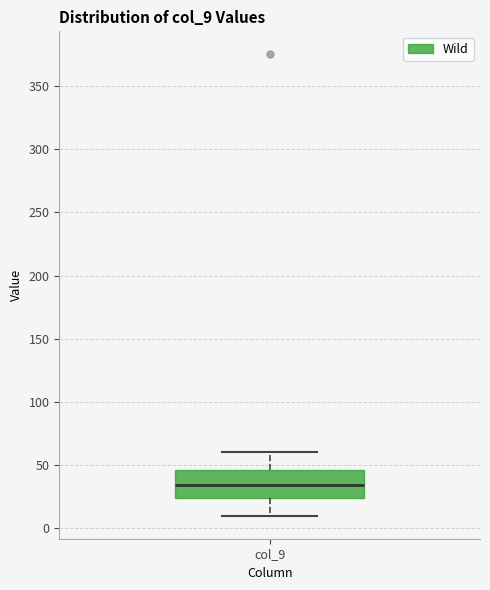

Transcribe this box plot: give where the median line is, the range the box spans, and where the two whiskers end, as read against the y-axis. The values are not printed on the chart, so give them approximately, as read against the axis.

median 35, box 25 to 45, whiskers 10 to 60